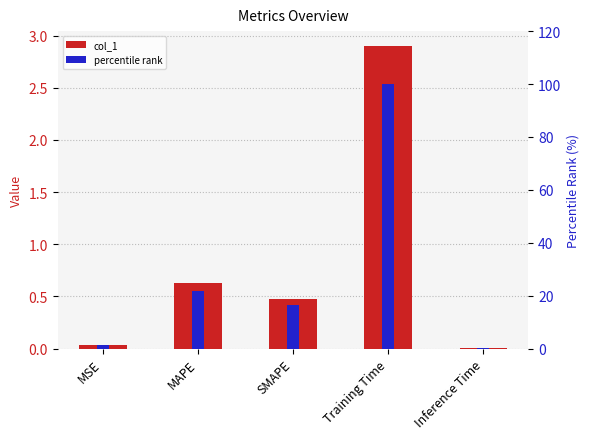

Which category has the highest value in the percentile rank series?

Training Time